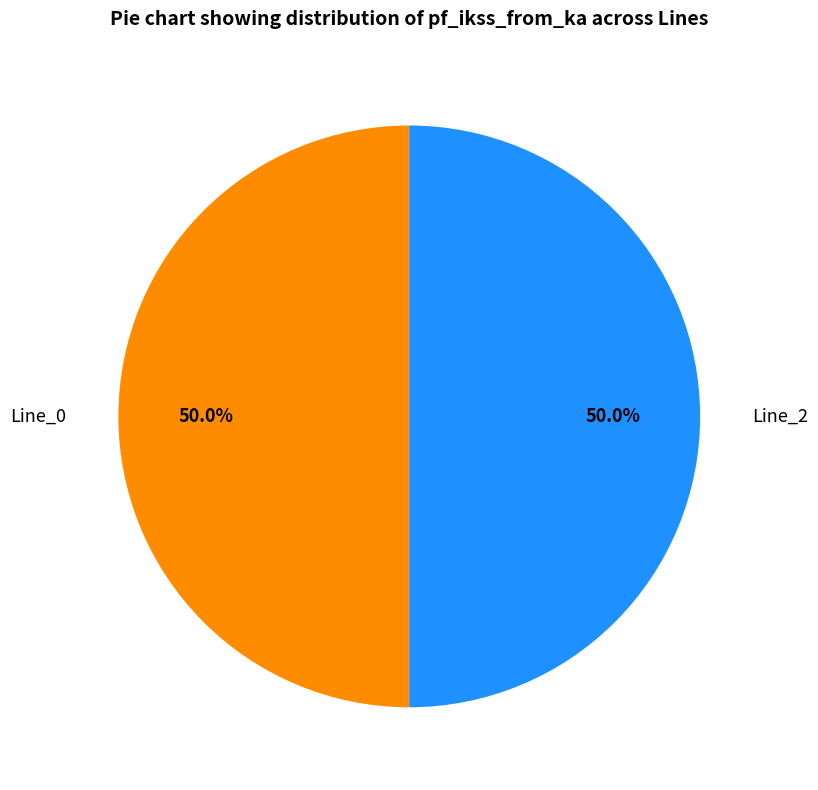

Count the number of slices in the pie.

2